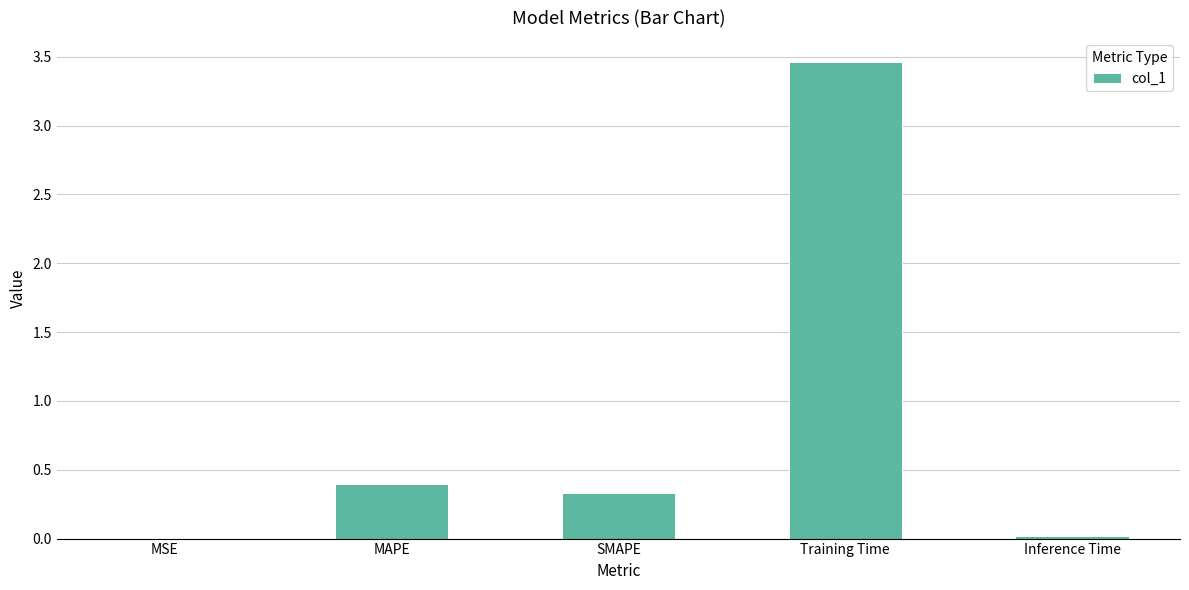

True or false: the data shows 0.0 at Inference Time.

True